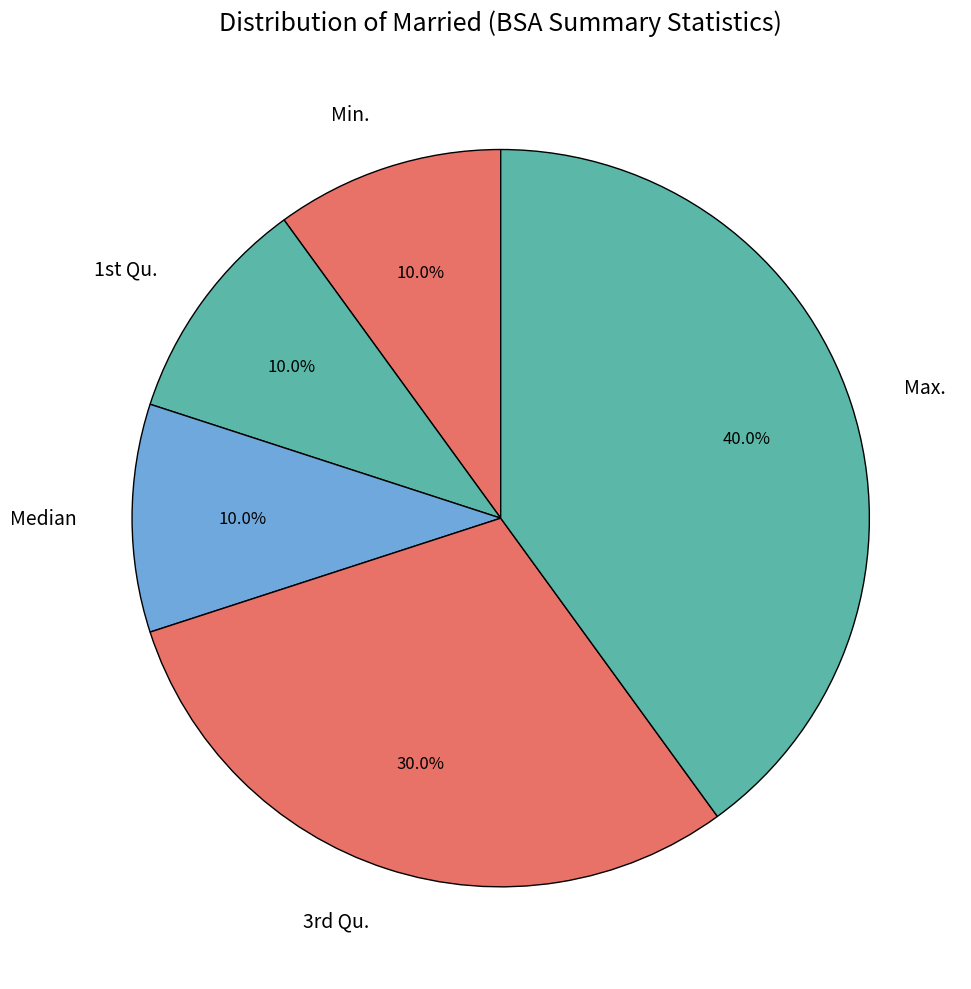

Which category has the biggest portion of the pie?

Max.